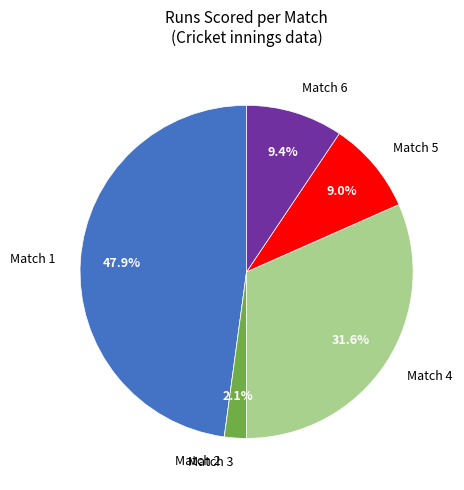

Is there any slice that represents more than half of the pie?

No